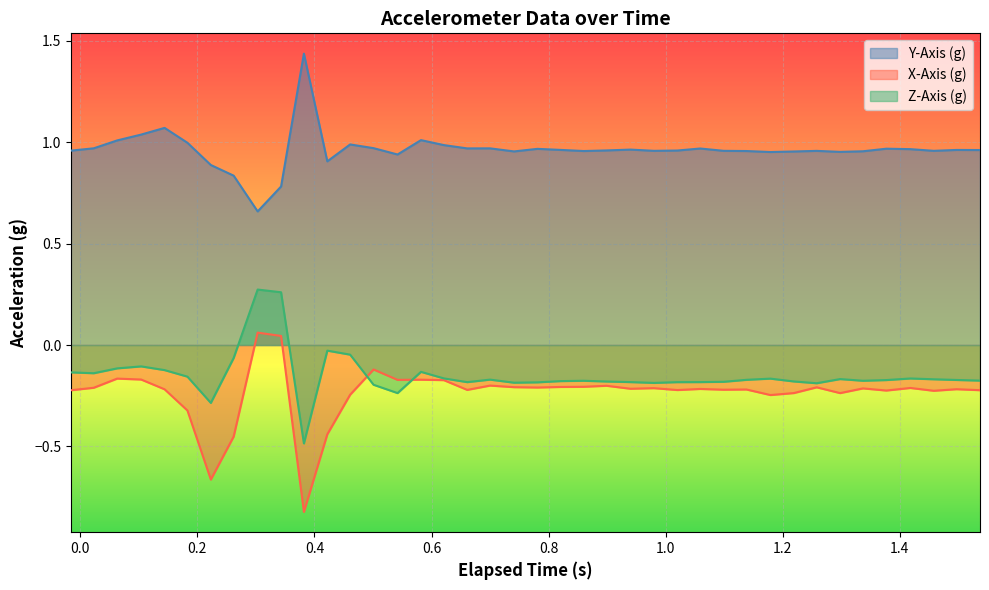

List the series in order of their peak value, highest first.

Y-Axis (g), Z-Axis (g), X-Axis (g)